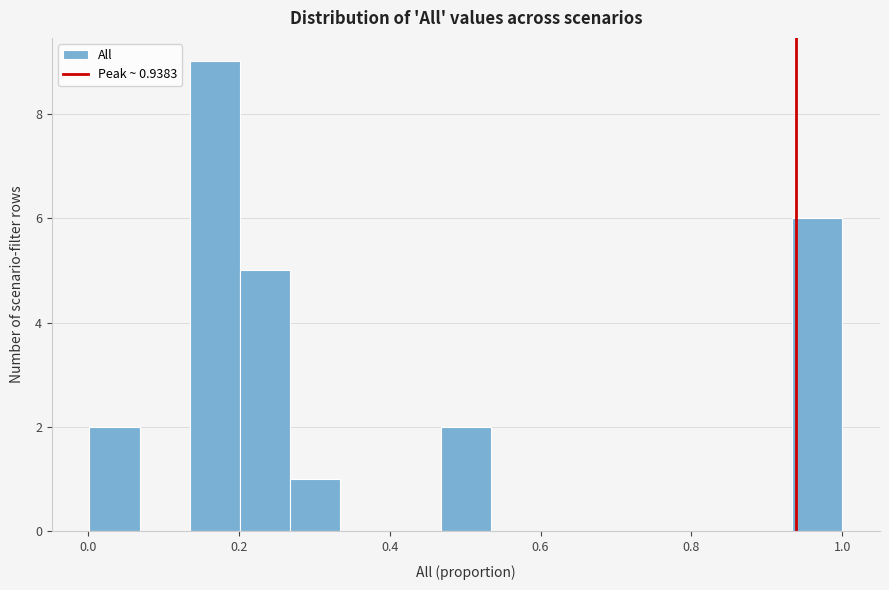

Read against the x-axis, roughly where is the centre of the tallest bar?

0.16